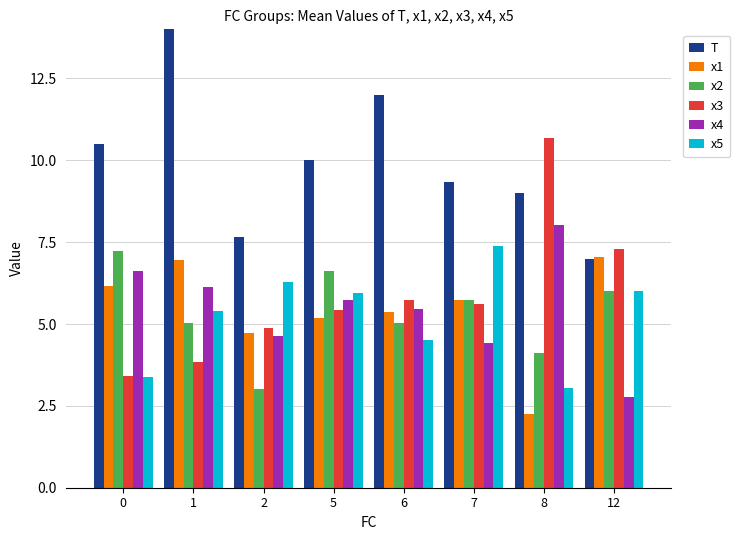

How many values in the x4 series are below 5?

3